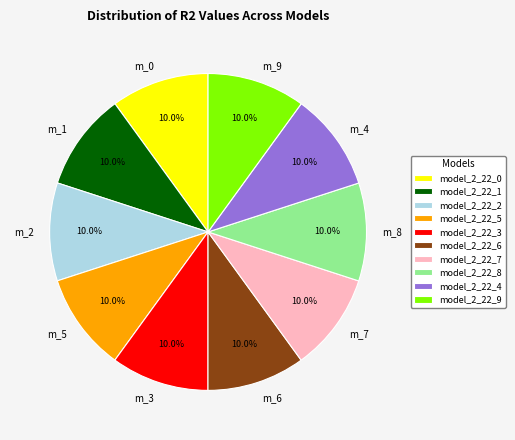

Is the sum of model_2_22_5 and model_2_22_8 greater than half?

No